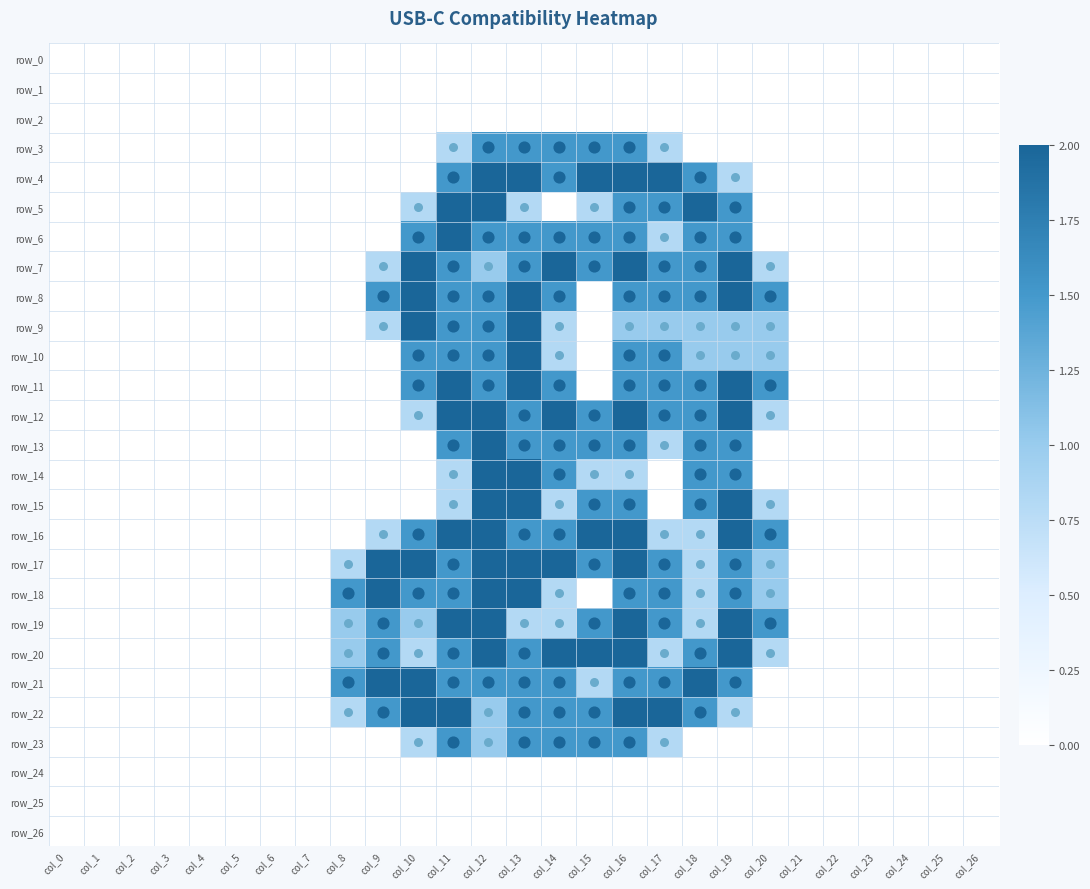

Which category has the lowest value across all series?

col_0